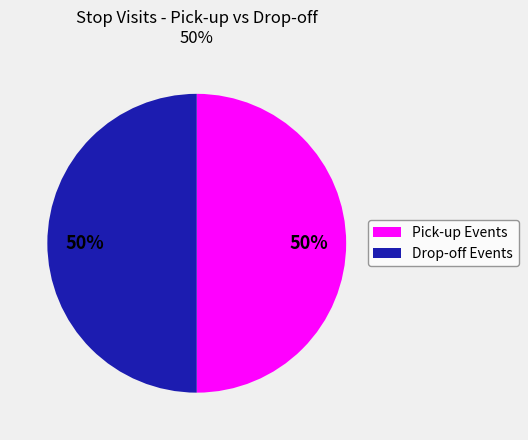

How many segments does this pie chart have?

2